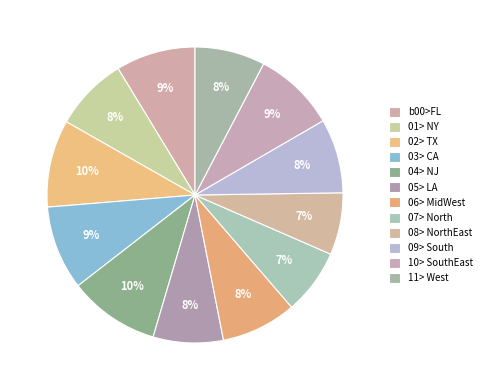

Count the number of slices in the pie.

12